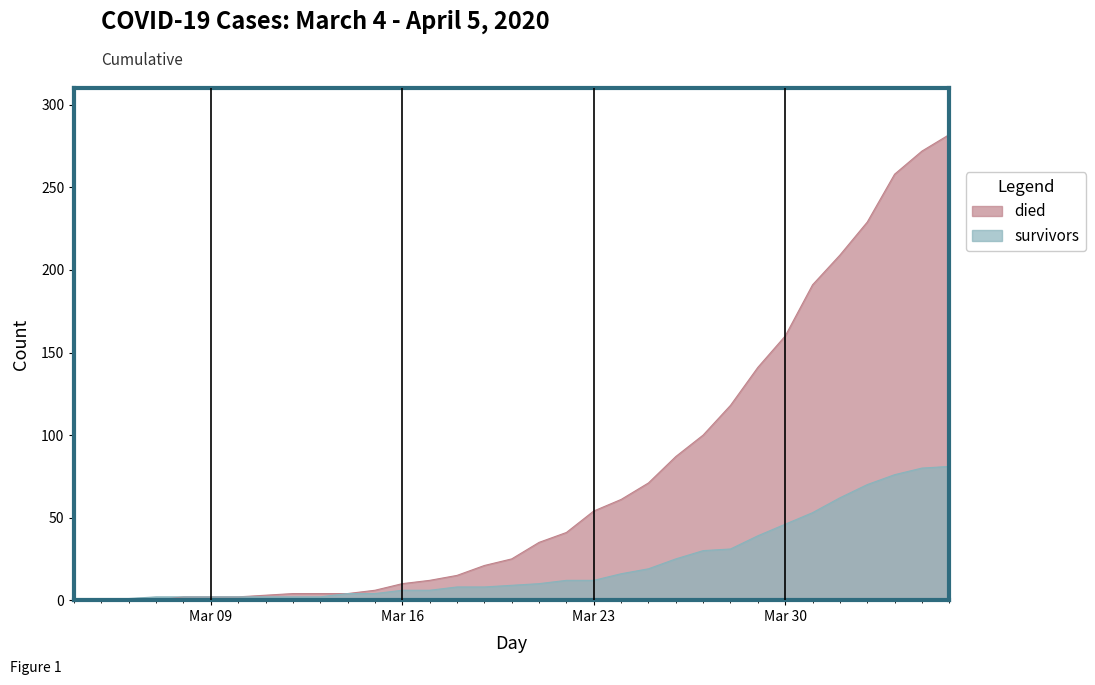

List the series in order of their peak value, highest first.

died, survivors